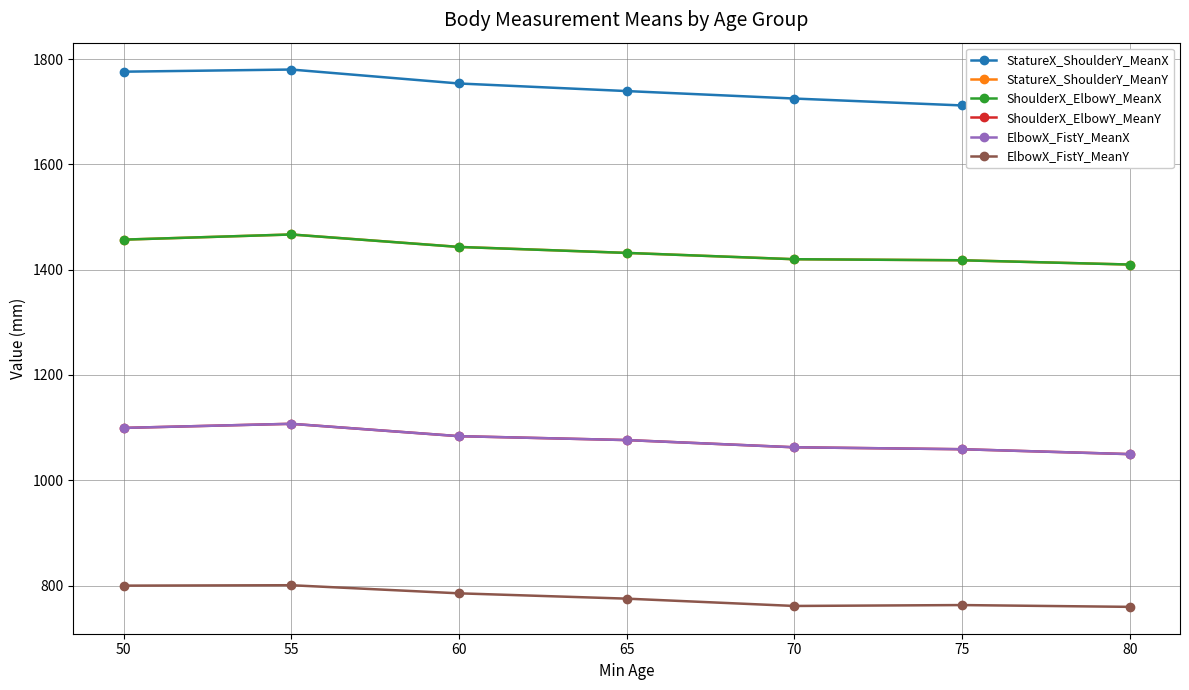

What is the total value across all series at 55?

7728.7